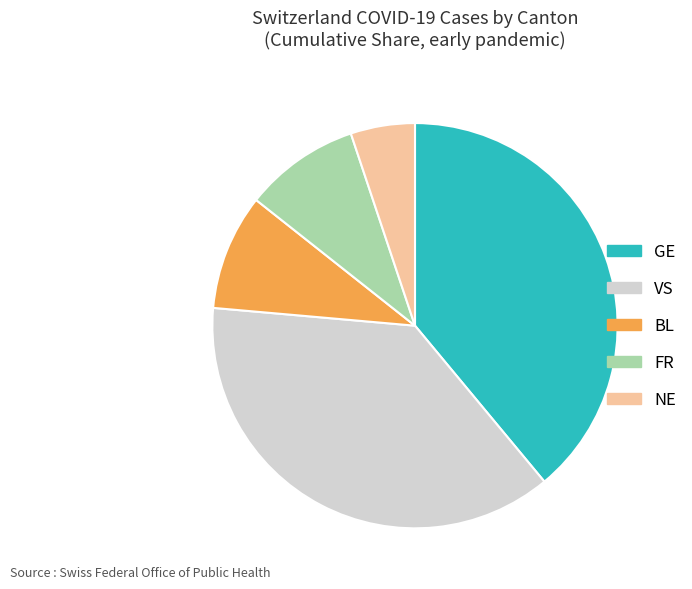

What is the largest slice in the pie chart?

GE